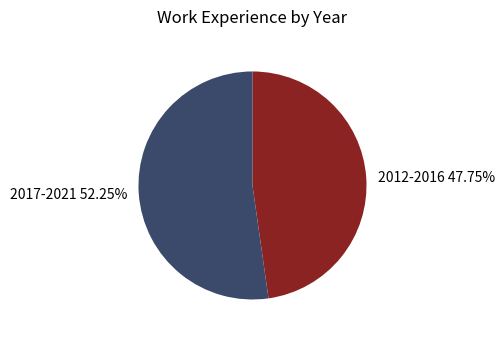

Which has a higher value, 2017-2021 52.25% or 2012-2016 47.75%?

2017-2021 52.25%